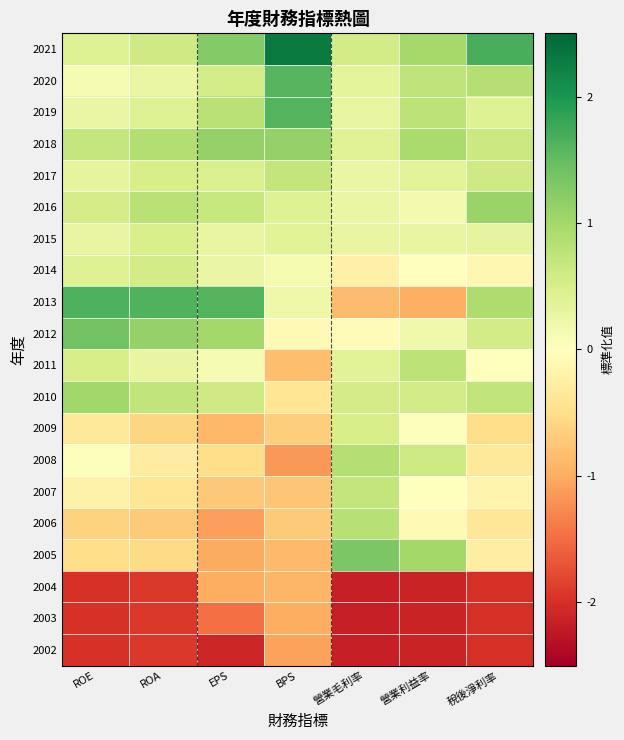

Reading right to left, transcribe all the data shown in this chart.

2021: 稅後淨利率=1.7	營業利益率=1.0	營業毛利率=0.5	BPS=2.3	EPS=1.3	ROA=0.6	ROE=0.4
2020: 稅後淨利率=0.9	營業利益率=0.8	營業毛利率=0.3	BPS=1.6	EPS=0.5	ROA=0.3	ROE=0.1
2019: 稅後淨利率=0.4	營業利益率=0.8	營業毛利率=0.3	BPS=1.6	EPS=0.8	ROA=0.4	ROE=0.3
2018: 稅後淨利率=0.6	營業利益率=1.0	營業毛利率=0.4	BPS=1.1	EPS=1.1	ROA=0.9	ROE=0.7
2017: 稅後淨利率=0.6	營業利益率=0.4	營業毛利率=0.3	BPS=0.7	EPS=0.5	ROA=0.5	ROE=0.3
2016: 稅後淨利率=1.1	營業利益率=0.2	營業毛利率=0.3	BPS=0.4	EPS=0.7	ROA=0.8	ROE=0.5
2015: 稅後淨利率=0.3	營業利益率=0.3	營業毛利率=0.3	BPS=0.4	EPS=0.3	ROA=0.5	ROE=0.3
2014: 稅後淨利率=-0.1	營業利益率=-0.0	營業毛利率=-0.2	BPS=0.1	EPS=0.3	ROA=0.6	ROE=0.4
2013: 稅後淨利率=0.9	營業利益率=-1.0	營業毛利率=-0.8	BPS=0.2	EPS=1.6	ROA=1.6	ROE=1.6
2012: 稅後淨利率=0.6	營業利益率=0.2	營業毛利率=-0.0	BPS=-0.1	EPS=1.0	ROA=1.1	ROE=1.4
2011: 稅後淨利率=0.0	營業利益率=0.8	營業毛利率=0.4	BPS=-0.8	EPS=0.1	ROA=0.3	ROE=0.5
2010: 稅後淨利率=0.7	營業利益率=0.6	營業毛利率=0.5	BPS=-0.4	EPS=0.6	ROA=0.7	ROE=1.0
2009: 稅後淨利率=-0.5	營業利益率=0.0	營業毛利率=0.5	BPS=-0.7	EPS=-0.9	ROA=-0.6	ROE=-0.4
2008: 稅後淨利率=-0.4	營業利益率=0.6	營業毛利率=0.8	BPS=-1.2	EPS=-0.5	ROA=-0.3	ROE=0.0
2007: 稅後淨利率=-0.2	營業利益率=-0.0	營業毛利率=0.7	BPS=-0.7	EPS=-0.7	ROA=-0.4	ROE=-0.2
2006: 稅後淨利率=-0.4	營業利益率=-0.1	營業毛利率=0.8	BPS=-0.7	EPS=-1.1	ROA=-0.7	ROE=-0.6
2005: 稅後淨利率=-0.3	營業利益率=1.0	營業毛利率=1.3	BPS=-0.9	EPS=-1.0	ROA=-0.5	ROE=-0.5
2004: 稅後淨利率=-2.0	營業利益率=-2.1	營業毛利率=-2.2	BPS=-0.9	EPS=-1.0	ROA=-1.9	ROE=-2.0
2003: 稅後淨利率=-2.0	營業利益率=-2.1	營業毛利率=-2.2	BPS=-1.0	EPS=-1.5	ROA=-1.9	ROE=-2.0
2002: 稅後淨利率=-2.0	營業利益率=-2.1	營業毛利率=-2.2	BPS=-1.1	EPS=-2.1	ROA=-1.9	ROE=-2.0